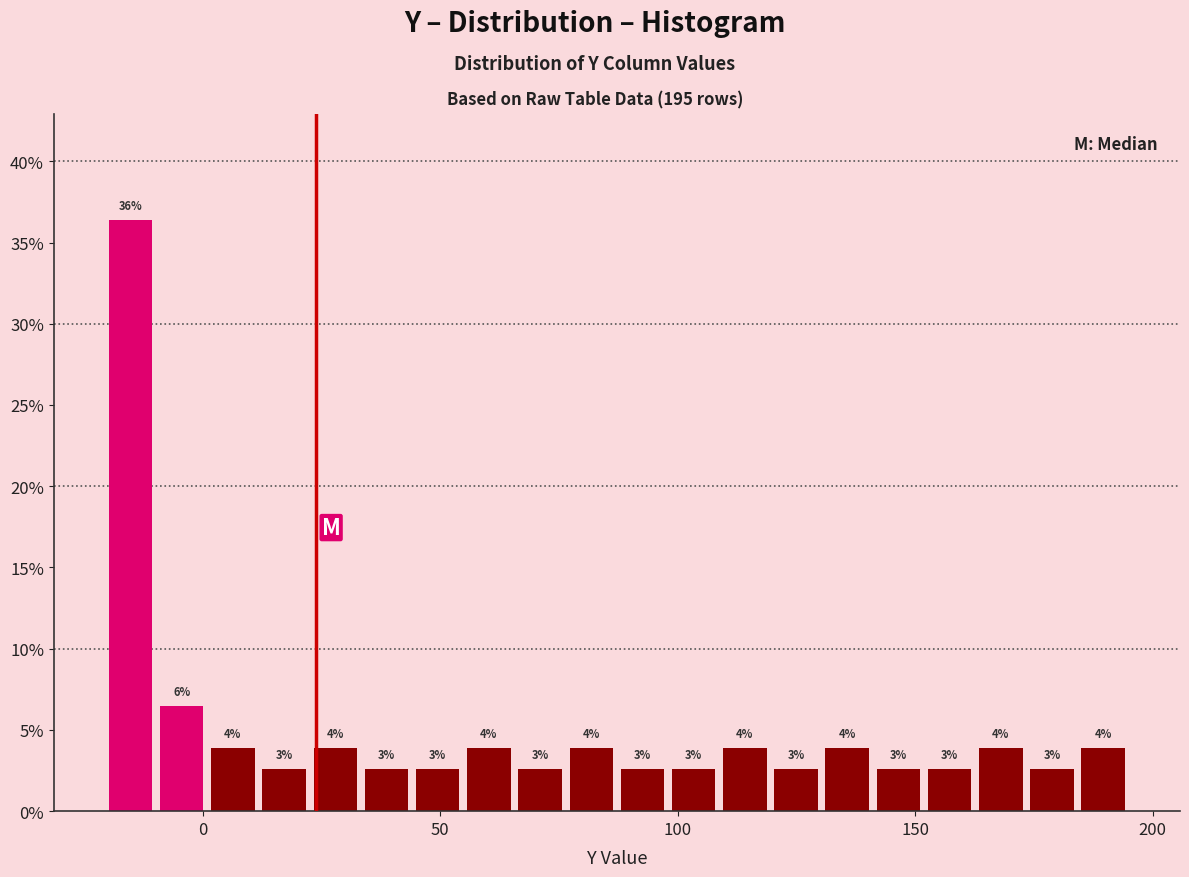

Read against the x-axis, roughly where is the centre of the tallest bar?

-15